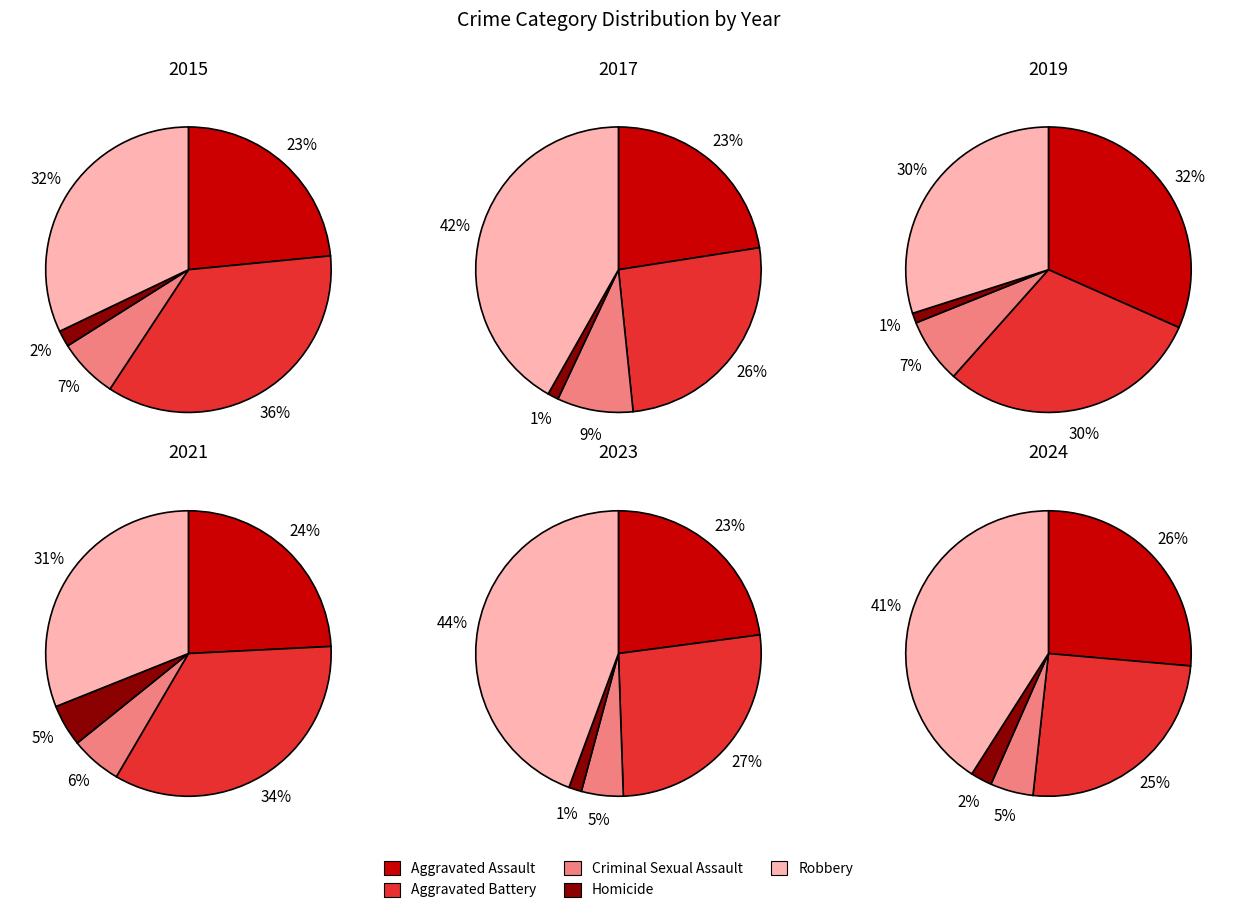

Does 7 represent more than half of the total?

No